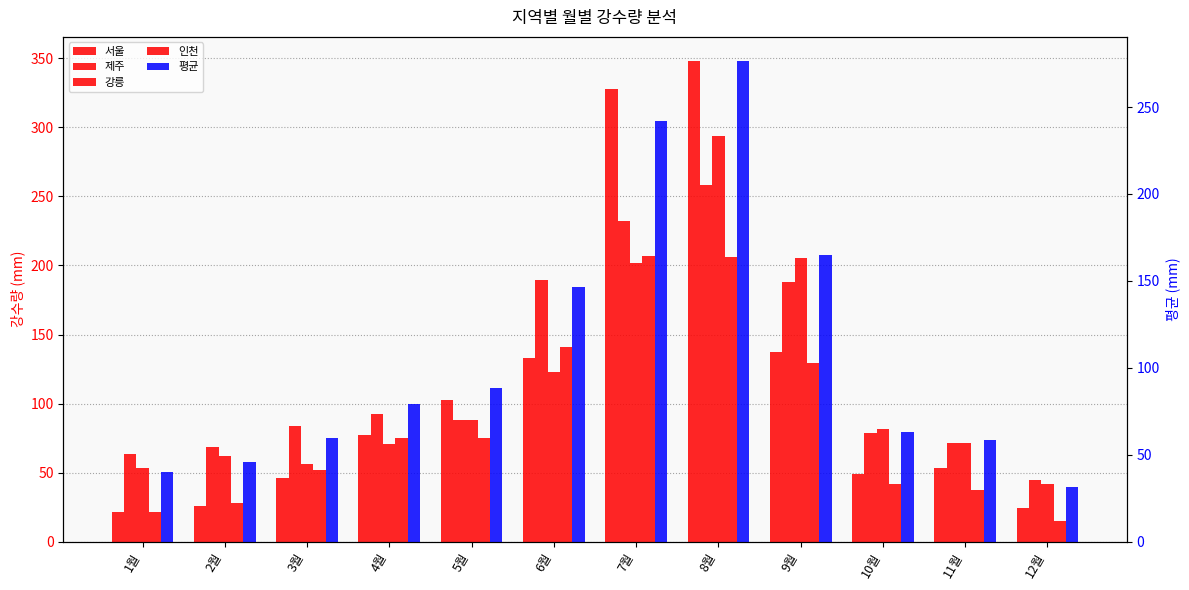

Where does the 강릉 series first go above 81?

5월